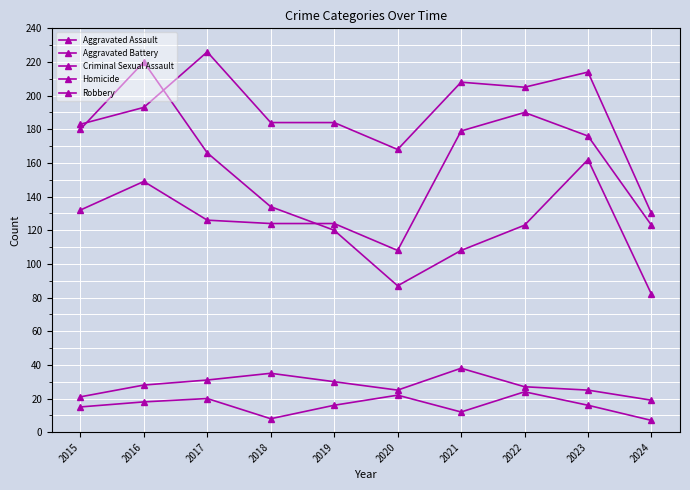

The Aggravated Assault series shows 149 at 2016. True or false?

True